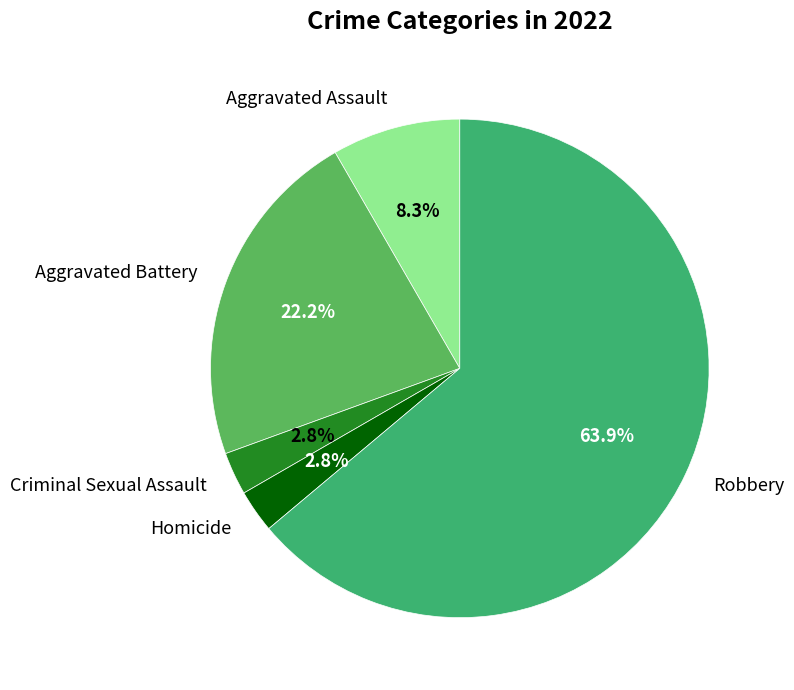

To the nearest percent, what is the combined percentage of Aggravated Battery and Robbery?

86%